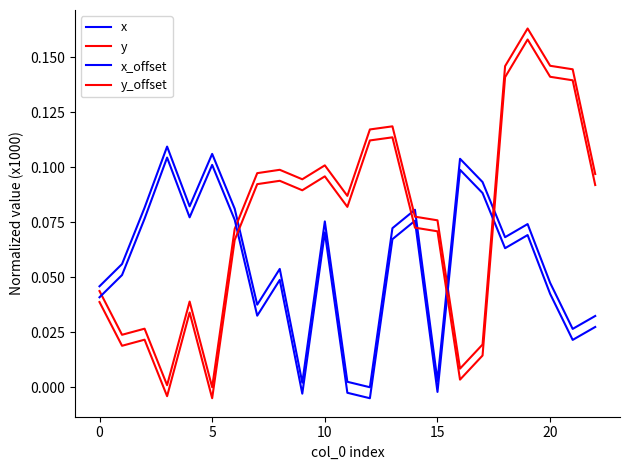

Rank the series by their average value, from lowest to highest.

x_offset, x, y_offset, y